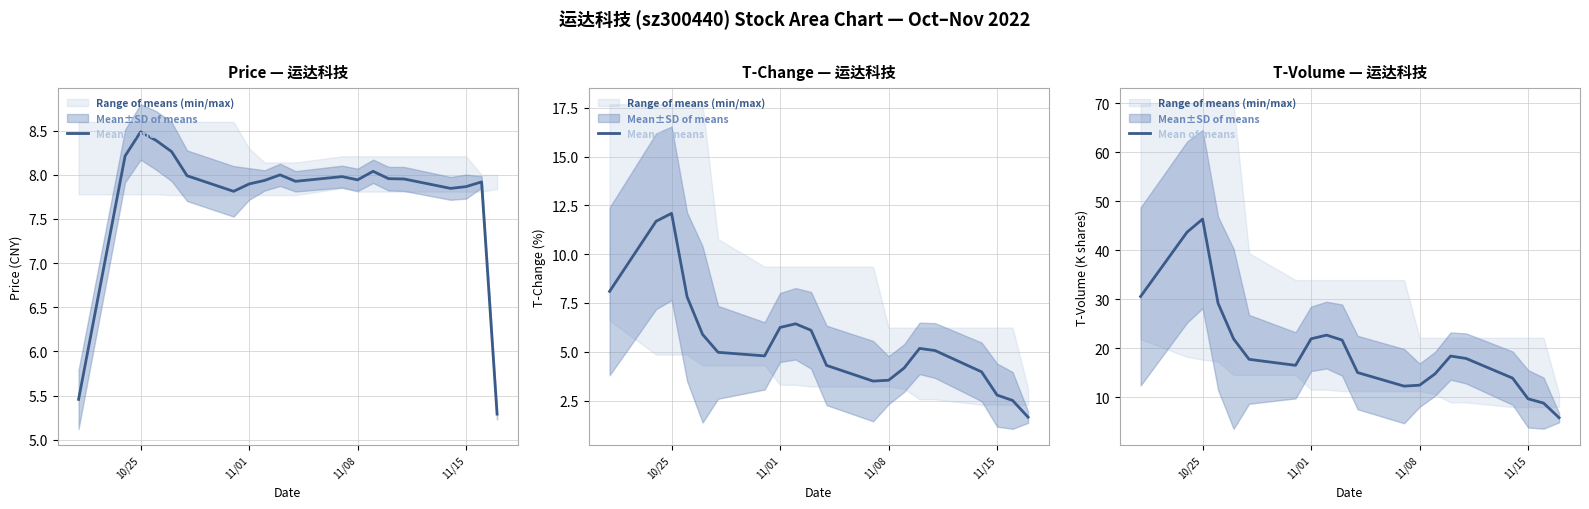

How many data points does each series have?

20